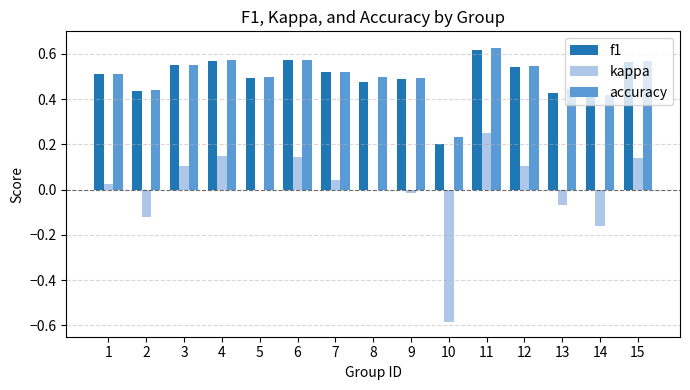

Which category has the highest value across all series?

11